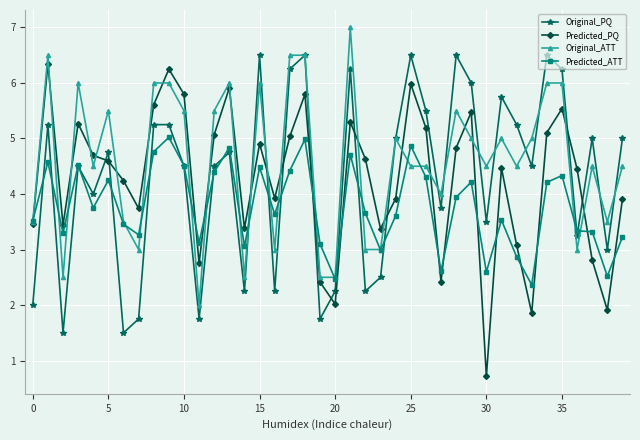

Which series has the largest range (max minus min)?

Predicted_PQ